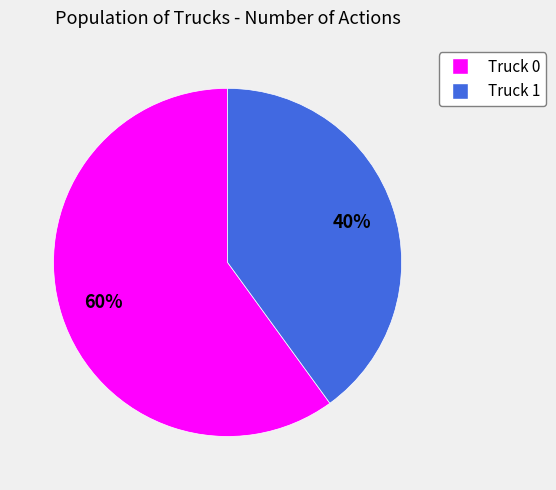

Is there any slice that represents more than half of the pie?

Yes